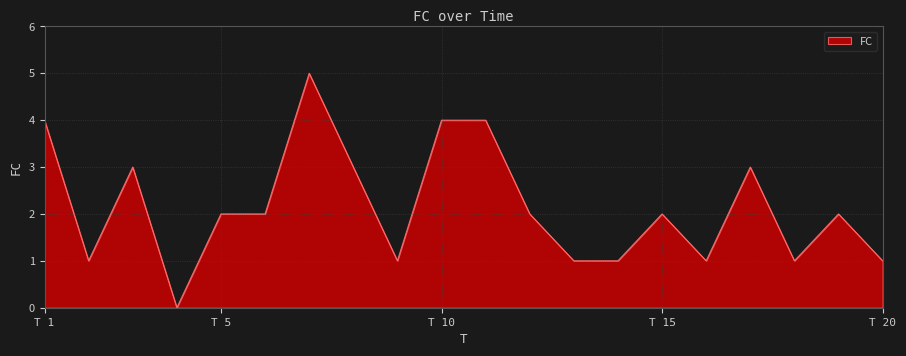

What is the difference between the maximum and minimum values?

5